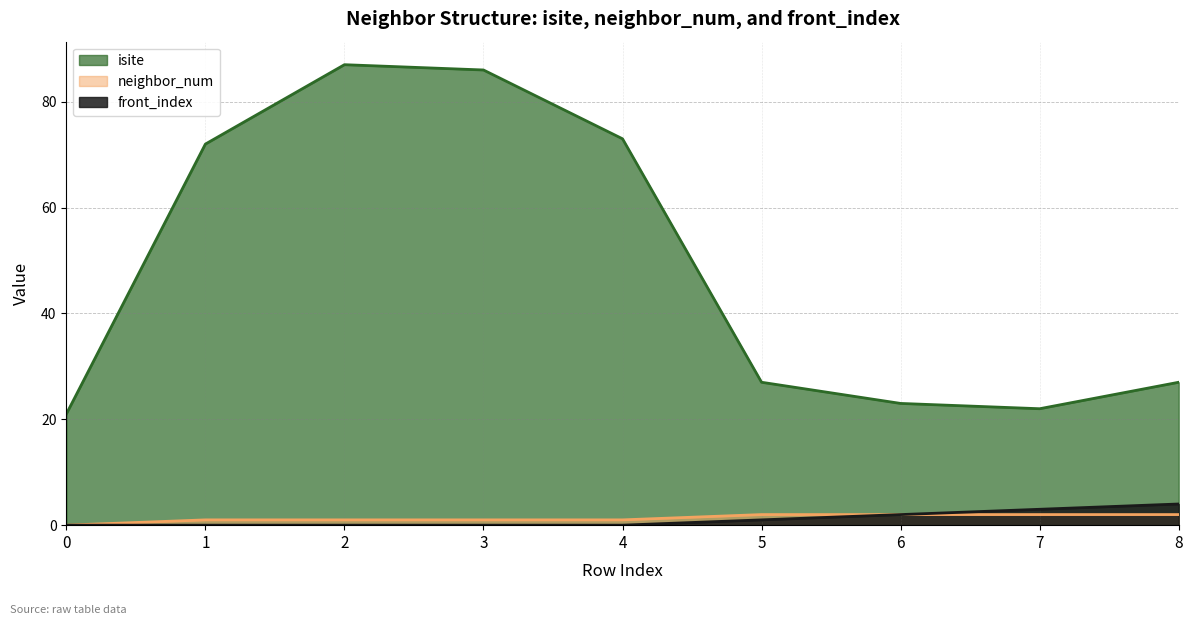

True or false: isite and neighbor_num cross at least once.

False